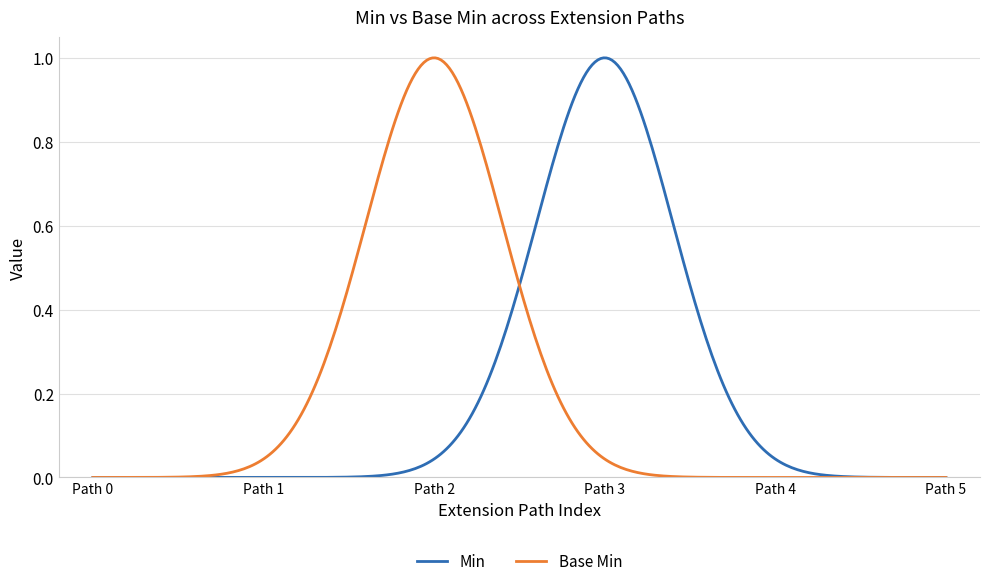

What is the sum of all Min values?

60.0